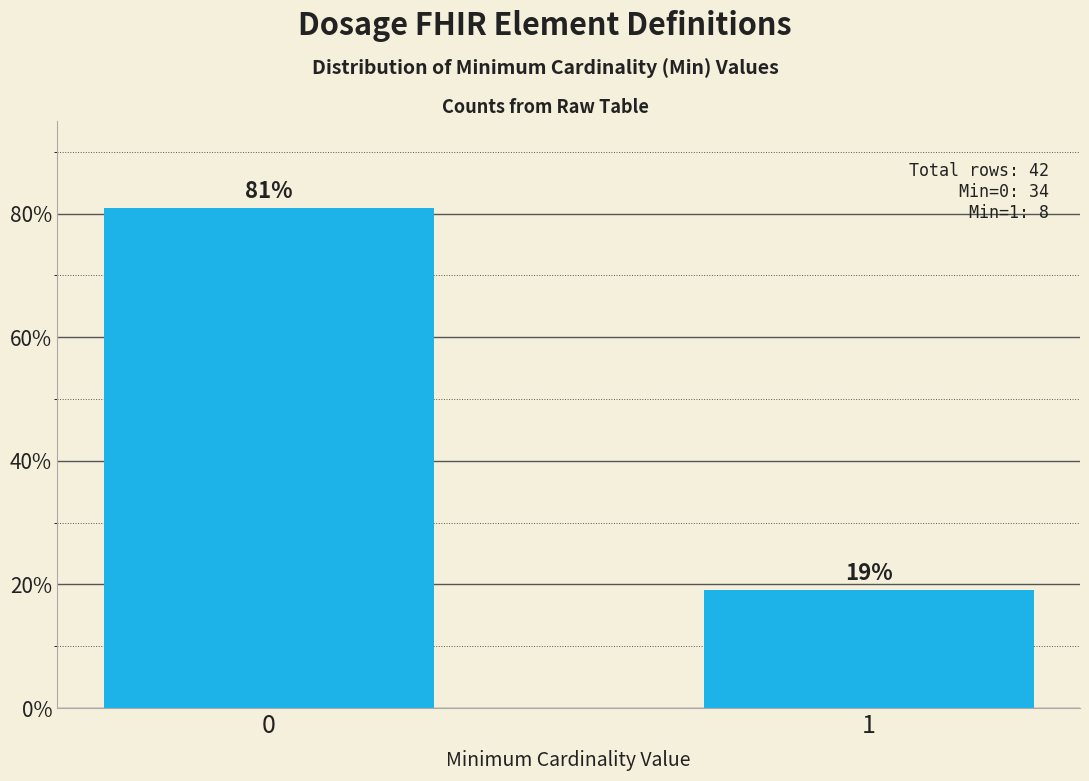

Reading left to right, what are all the values shown in this chart?

0=81.0	1=19.0